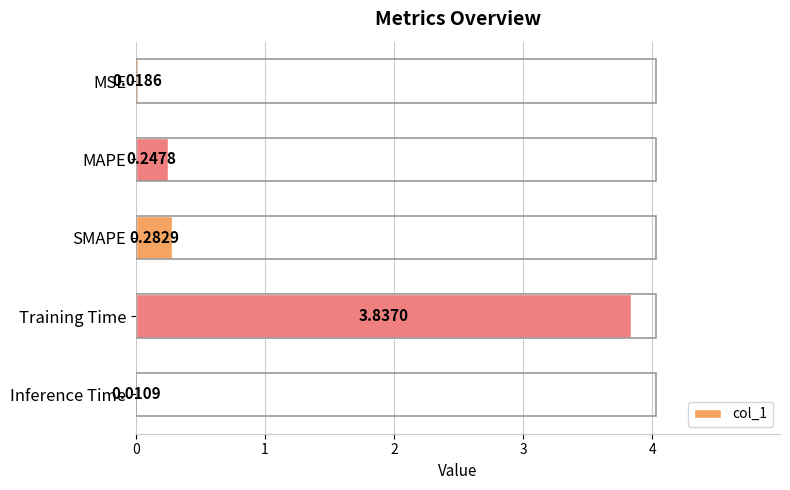

What is the change in value from MSE to Training Time?

+3.8